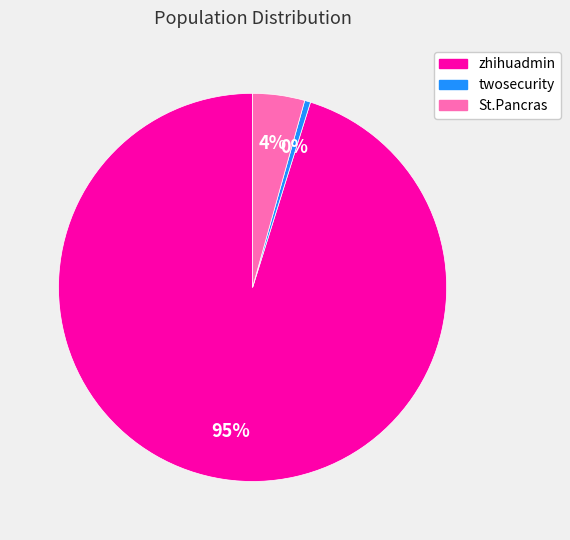

Between zhihuadmin and St.Pancras, which is larger?

zhihuadmin